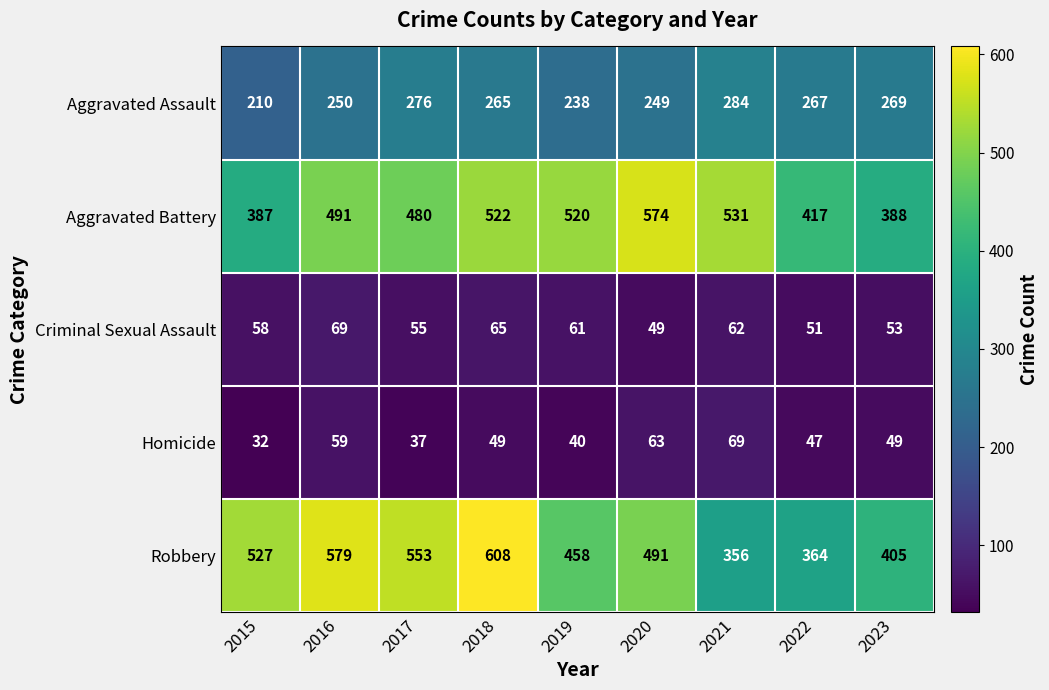

At which category is the sum across all series the highest?

2018